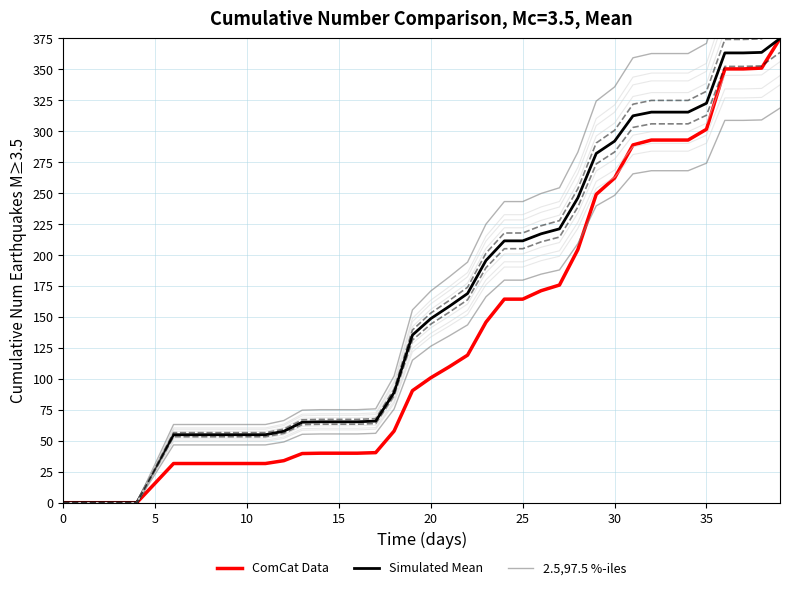

What is the difference between the maximum and minimum values in the Simulated Mean series?

375.0